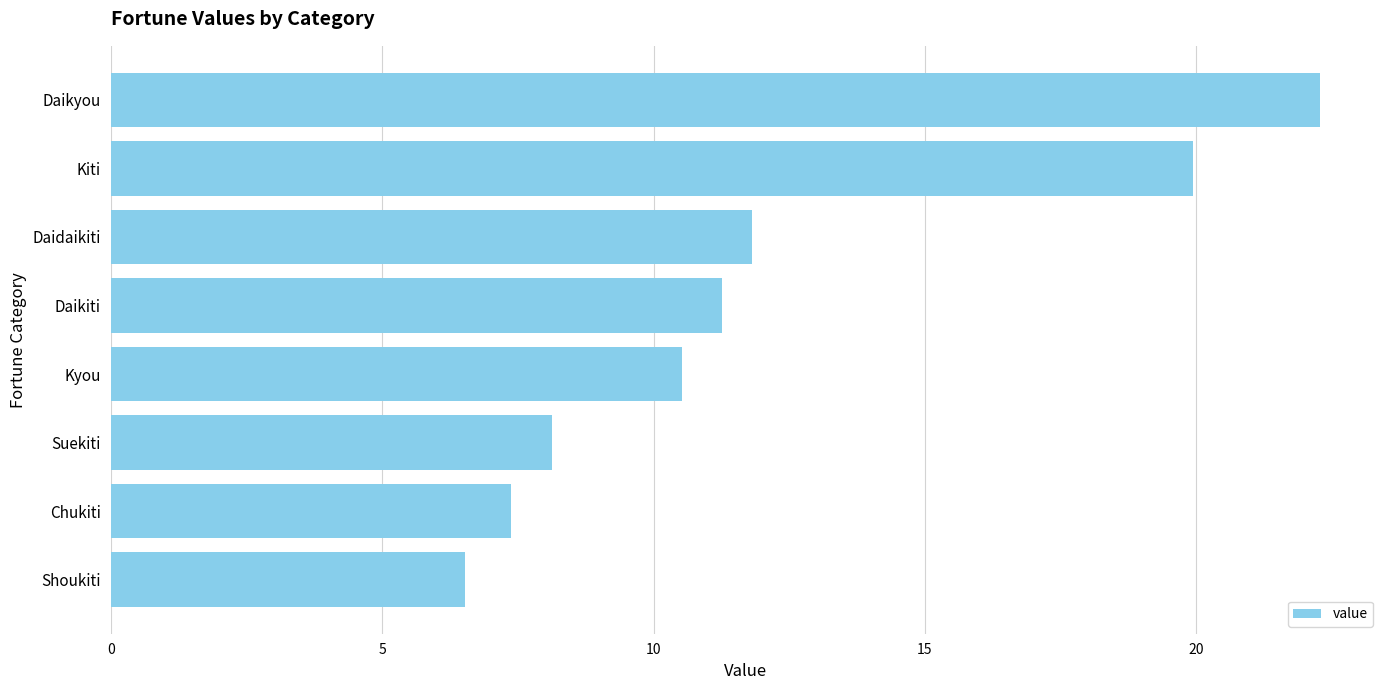

The value at Suekiti is 12.3. True or false?

False